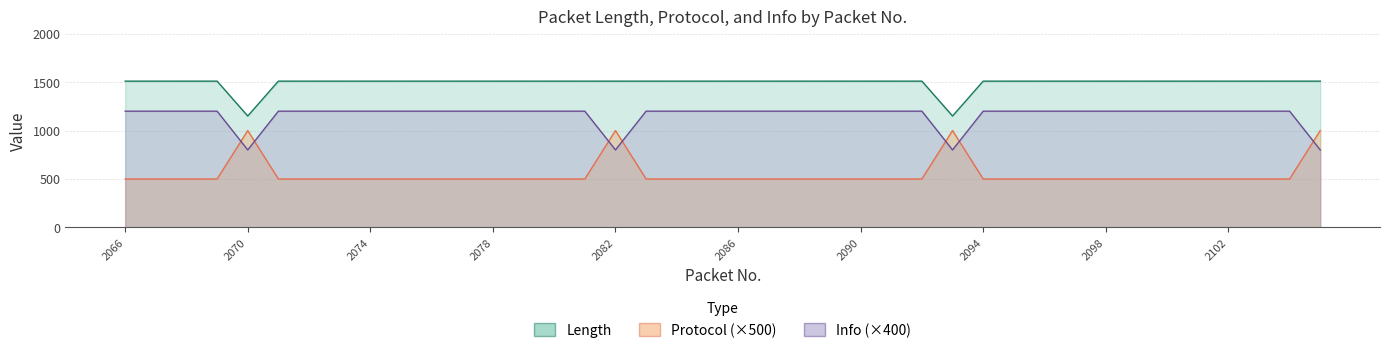

What is the spread (max minus min) of values at 2094?

1010